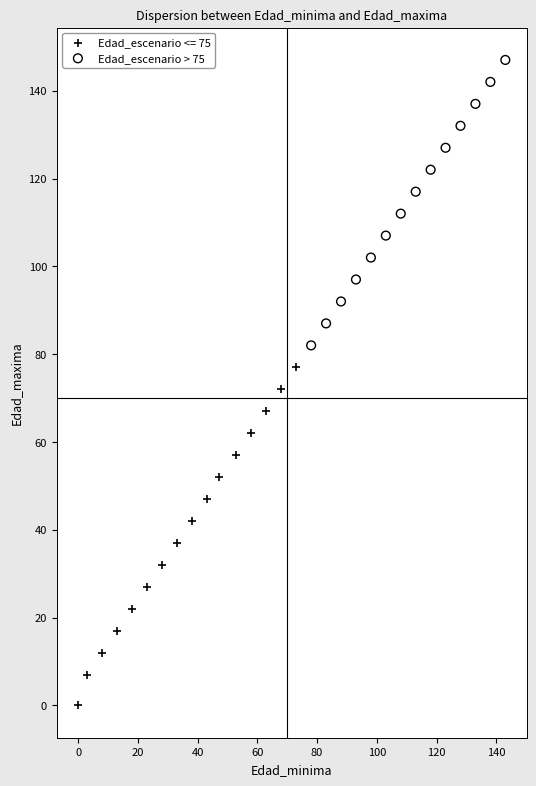

Which series reaches the minimum Y coordinate?

Edad_escenario <= 75